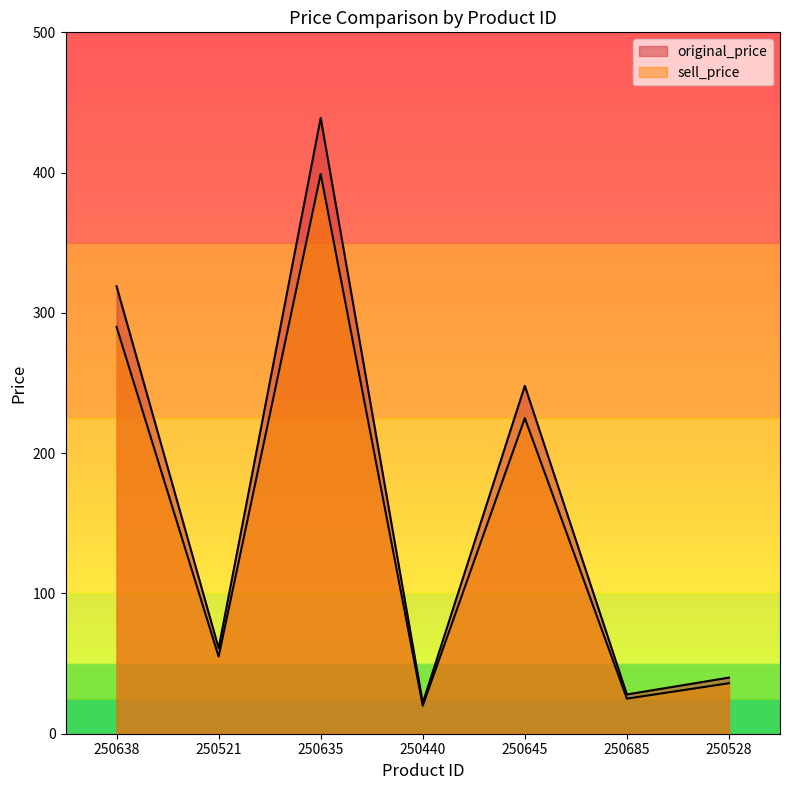

Reading left to right, transcribe all the data shown in this chart.

original_price: 319	61	439	22	248	28	40
sell_price: 290	55	399	20	225	25	36